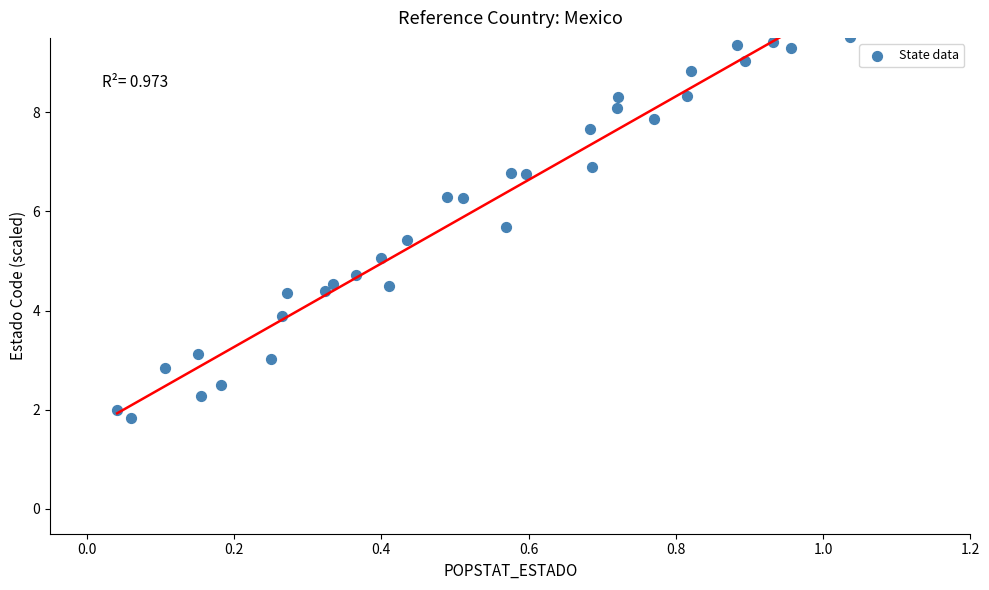

What is the range of Y values (max minus min)?

7.7